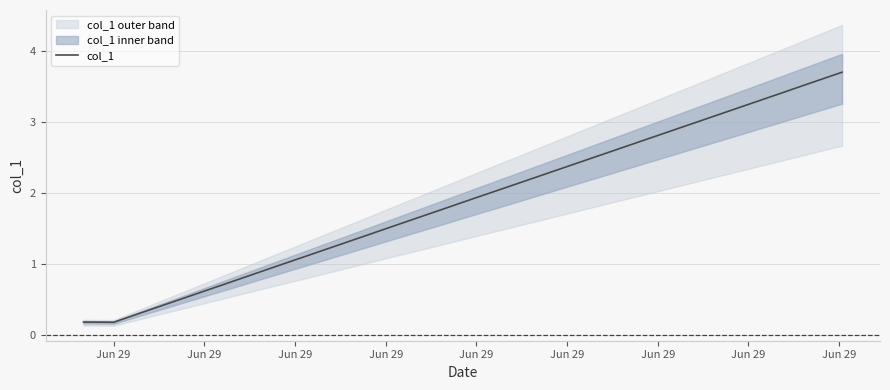

How many lines are shown in the chart?

1